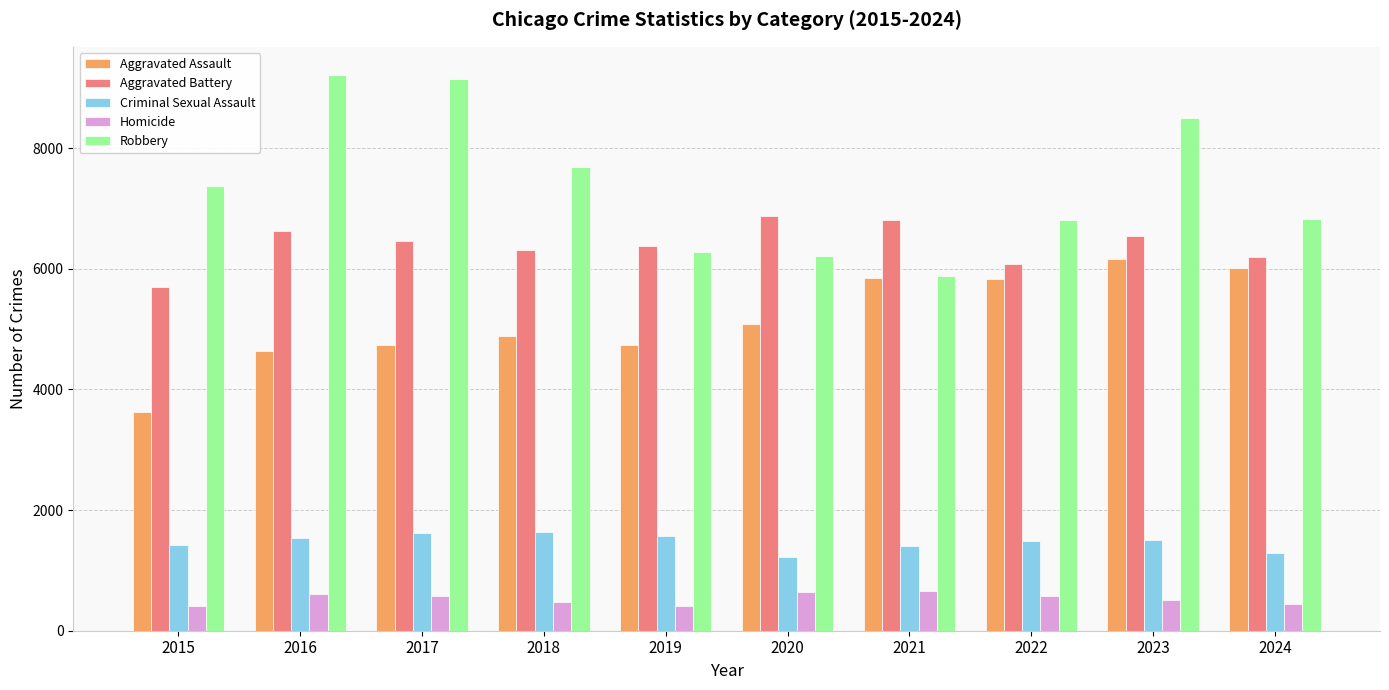

List the series in order of their peak value, lowest first.

Homicide, Criminal Sexual Assault, Aggravated Assault, Aggravated Battery, Robbery